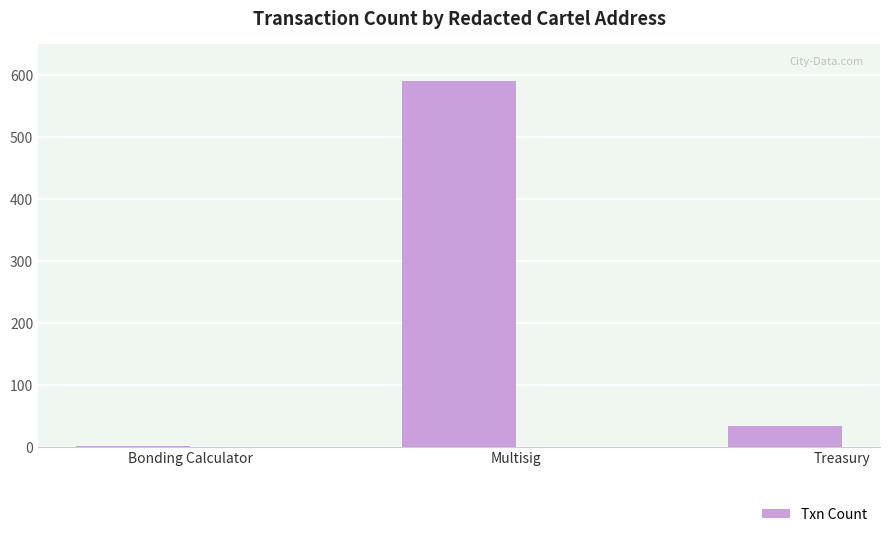

What is the sum of all values?

624